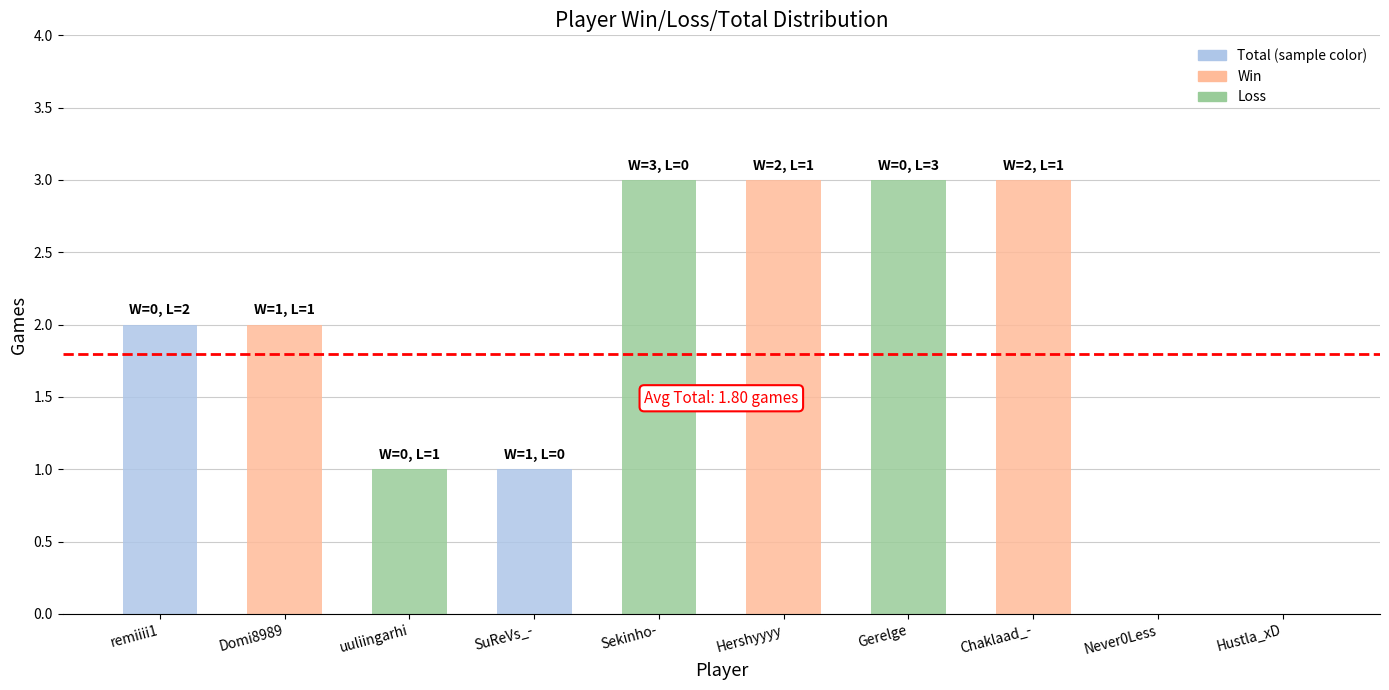

Count the number of categories in the chart.

10